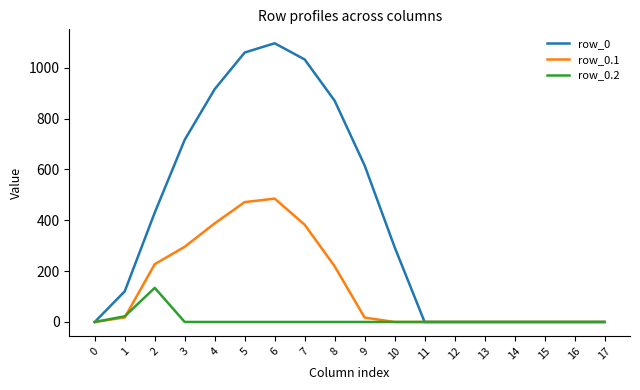

How many lines are shown in the chart?

3